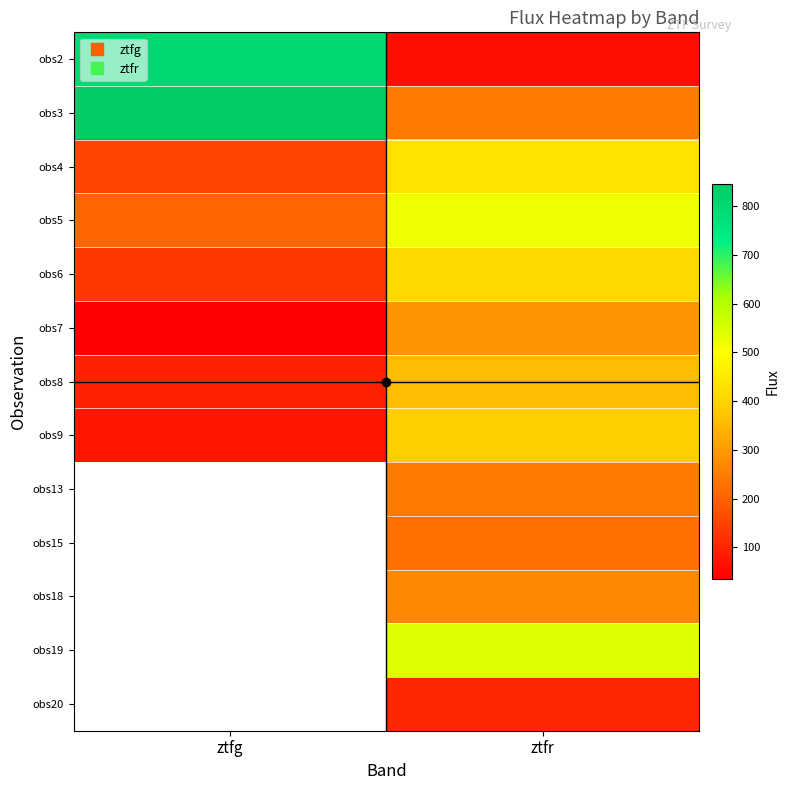

At which category is the sum across all series the highest?

ztfr